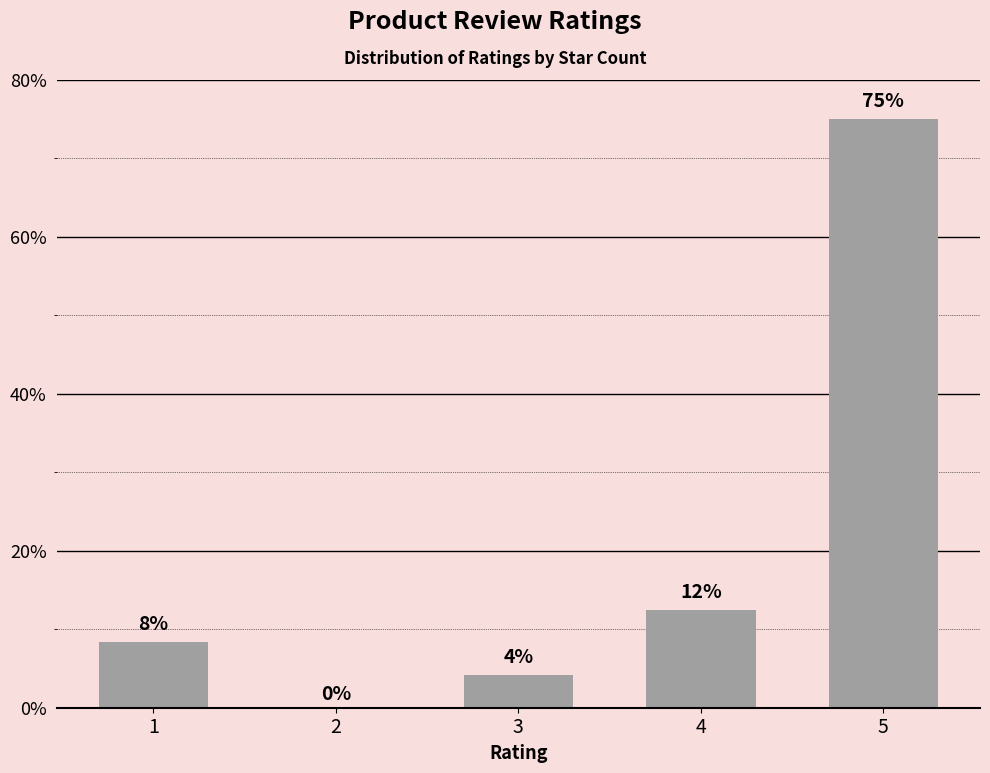

True or false: the data shows 75.0 at 5.

True